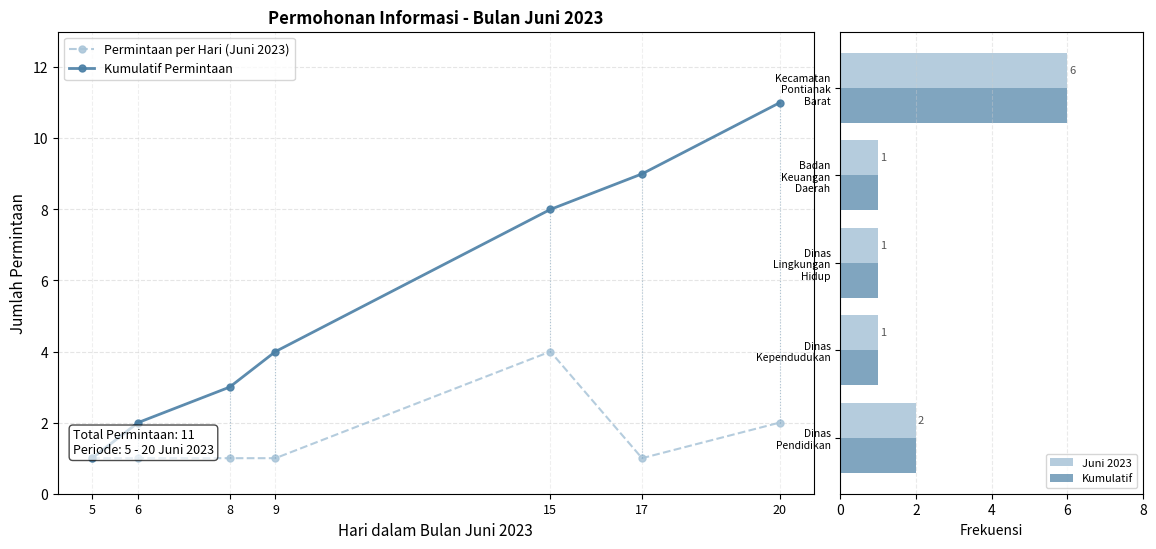

How many distinct data groups are displayed?

2